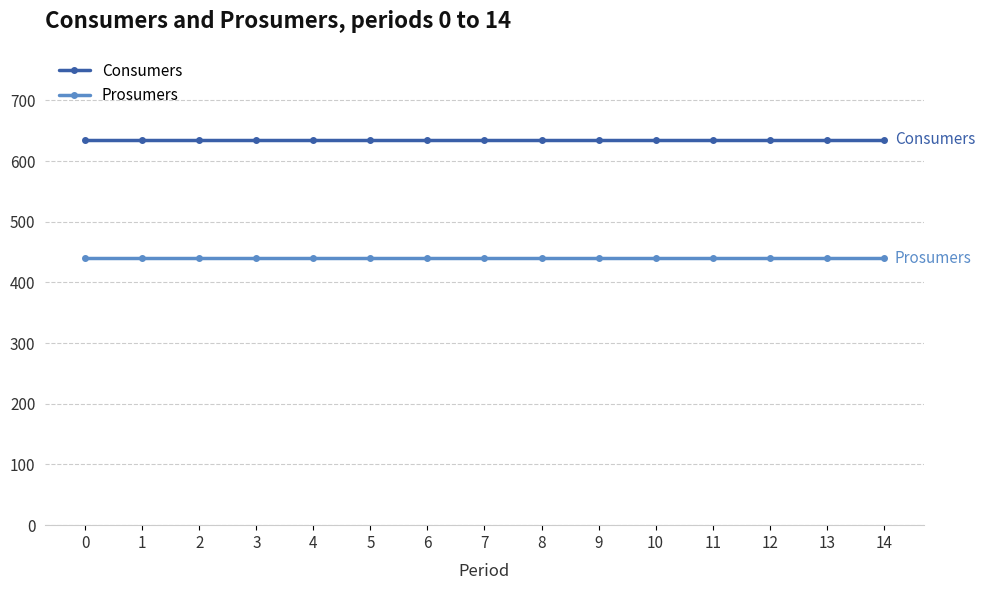

True or false: Prosumers and Consumers intersect in this chart.

False